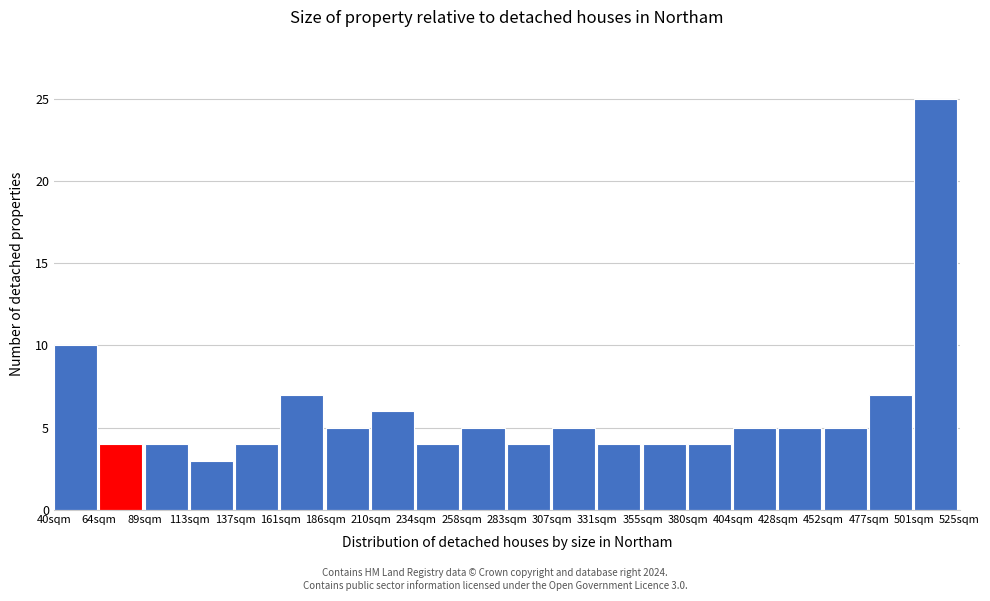

Reading right to left, extract all data points from this chart.

25	7	5	5	5	4	4	4	5	4	5	4	6	5	7	4	3	4	4	10